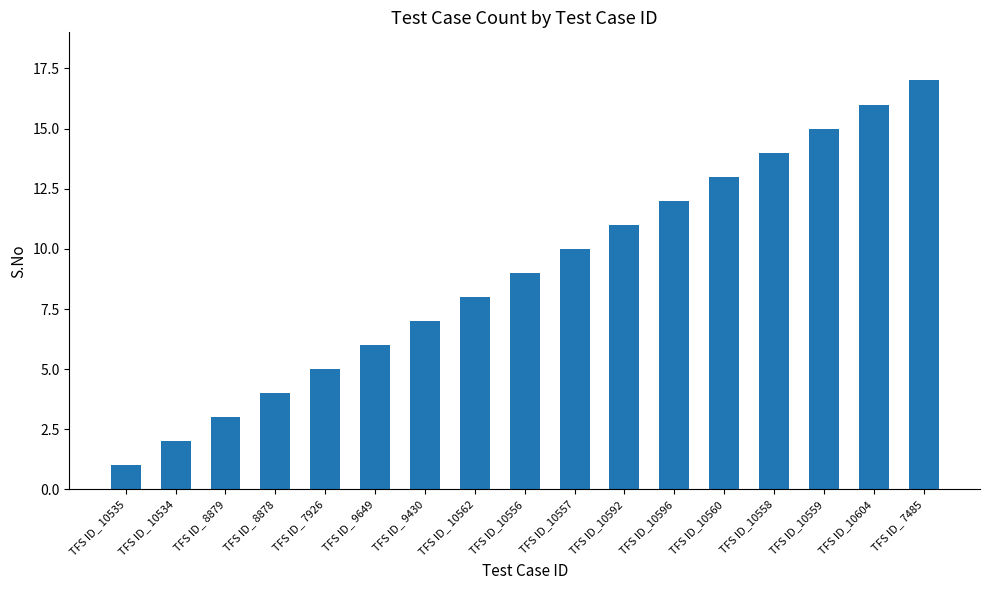

Does the chart contain any negative values?

No